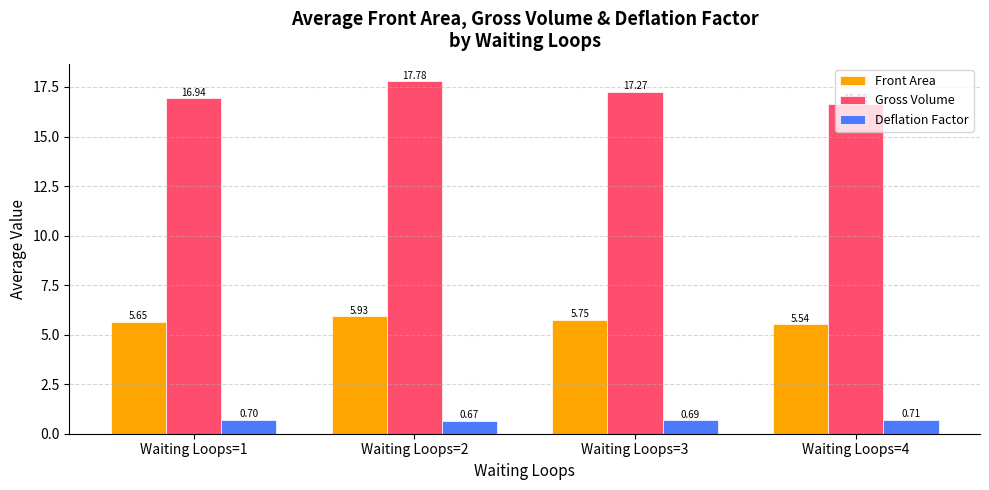

At how many categories does at least one series exceed 11?

4